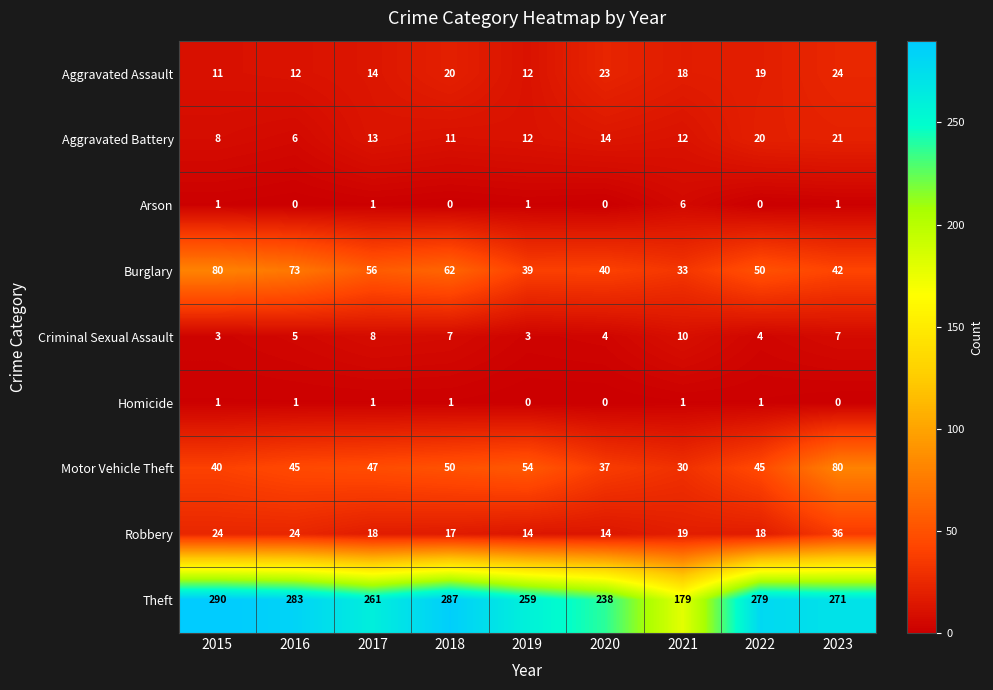

At which category is the sum across all series the highest?

2023